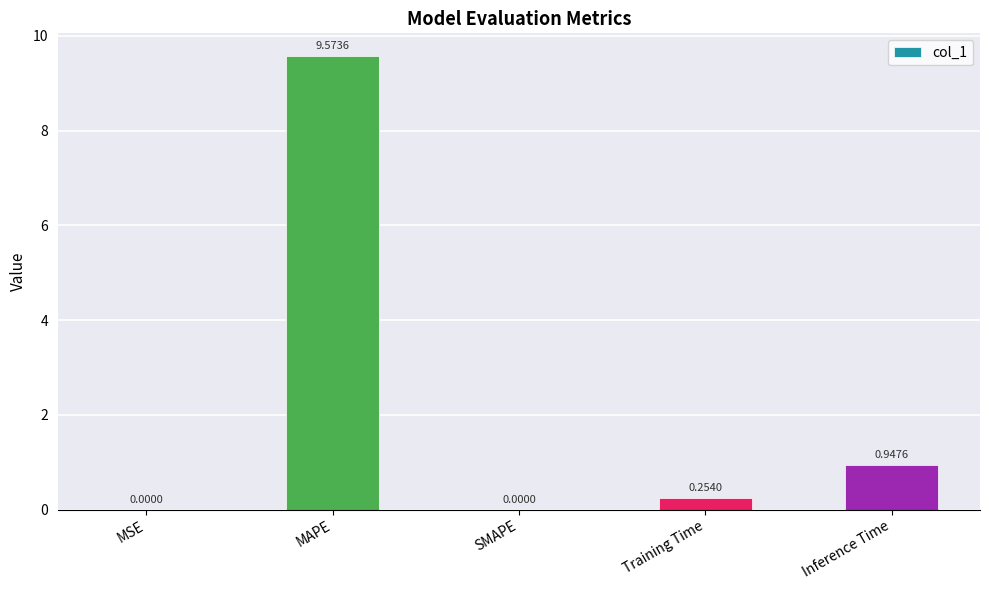

What is the maximum value shown in the chart?

9.6